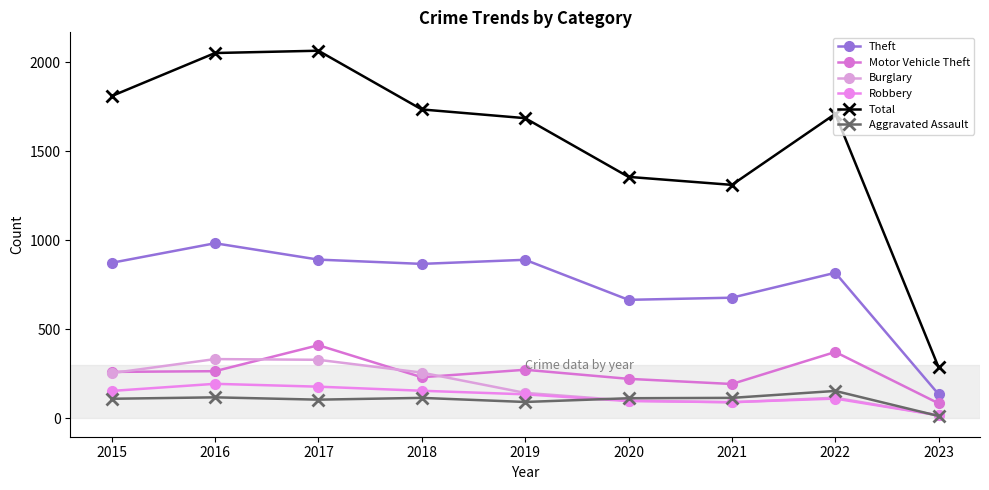

What is the total value across all series at 2022?

3283